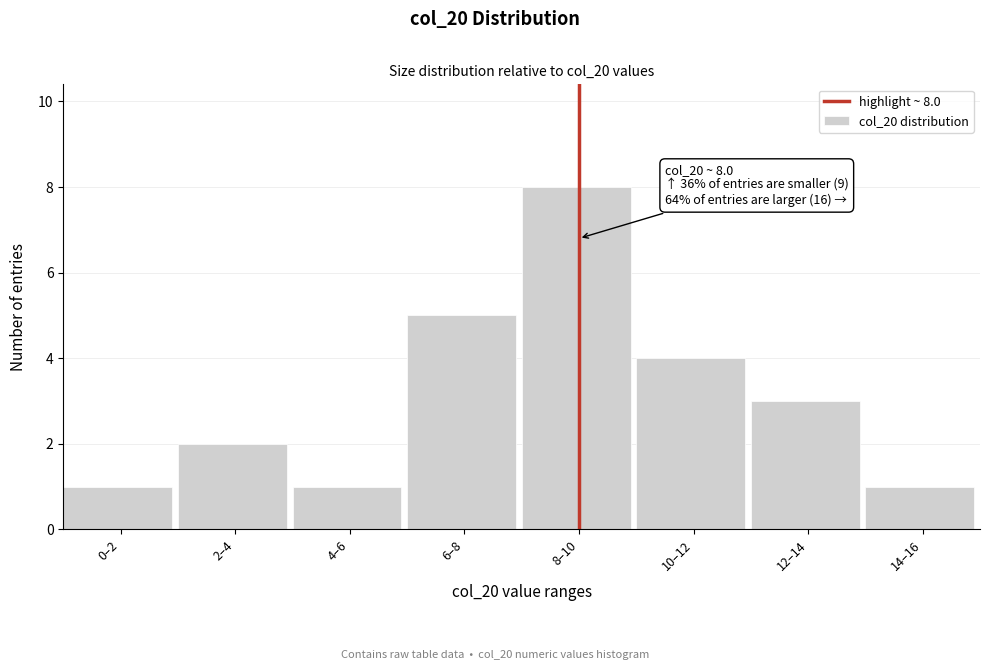

Reading right to left, list all the values displayed in this chart.

1	3	4	8	5	1	2	1